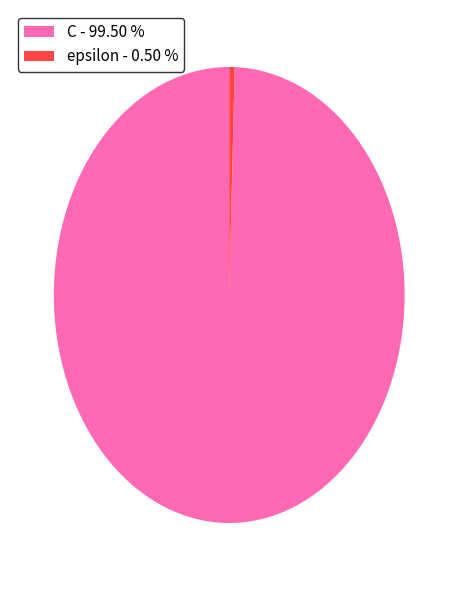

What is the ratio of the value at C - 99.50 % to the value at epsilon - 0.50 %?

200.0